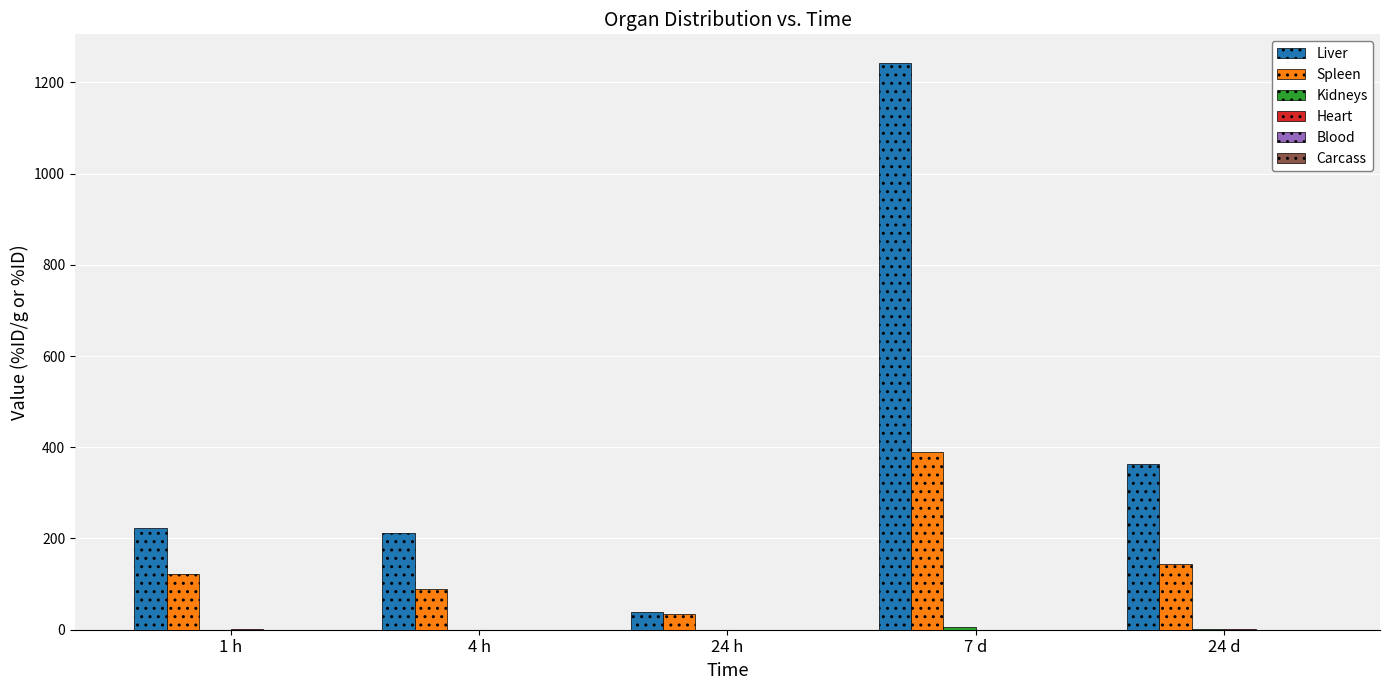

At which category is the sum across all series the highest?

7 d